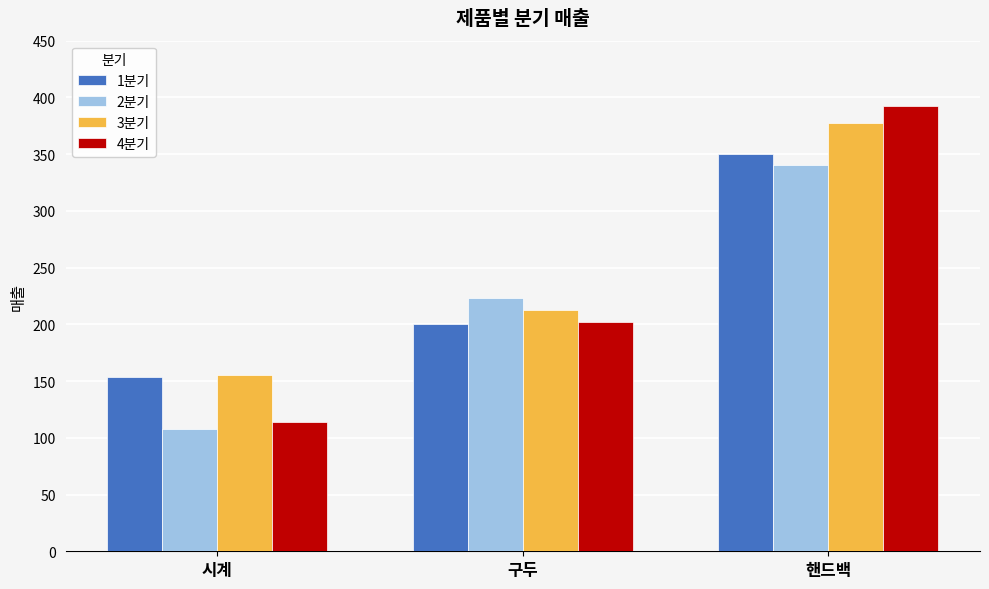

Which category has the lowest value in the 1분기 series?

시계